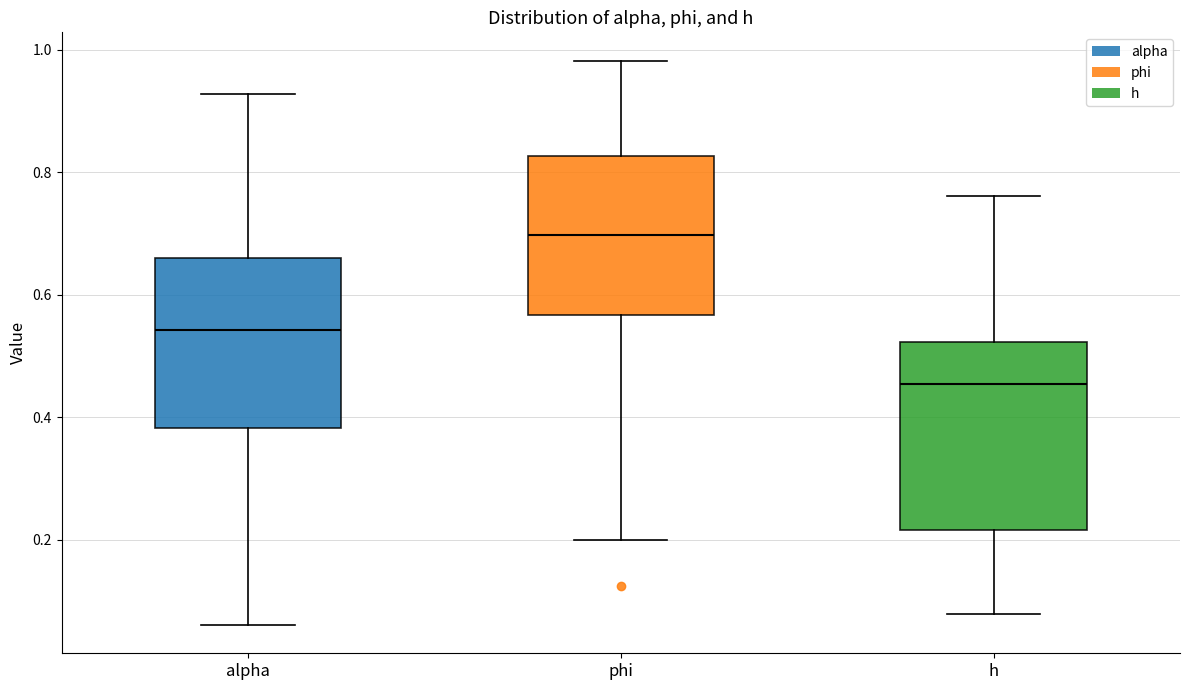

Which box is the tallest, from its lower edge to its upper edge?

h